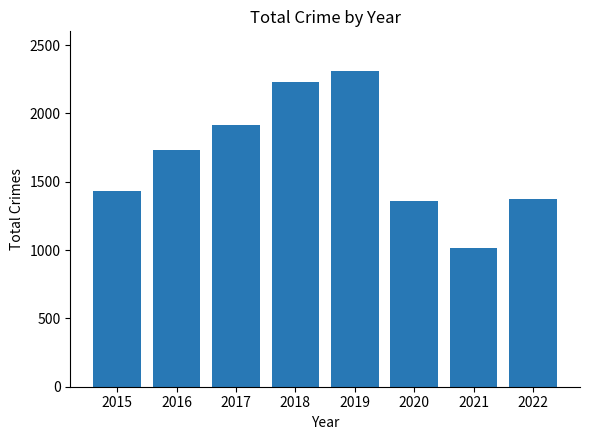

What is the change in value from 2015 to 2021?

-412